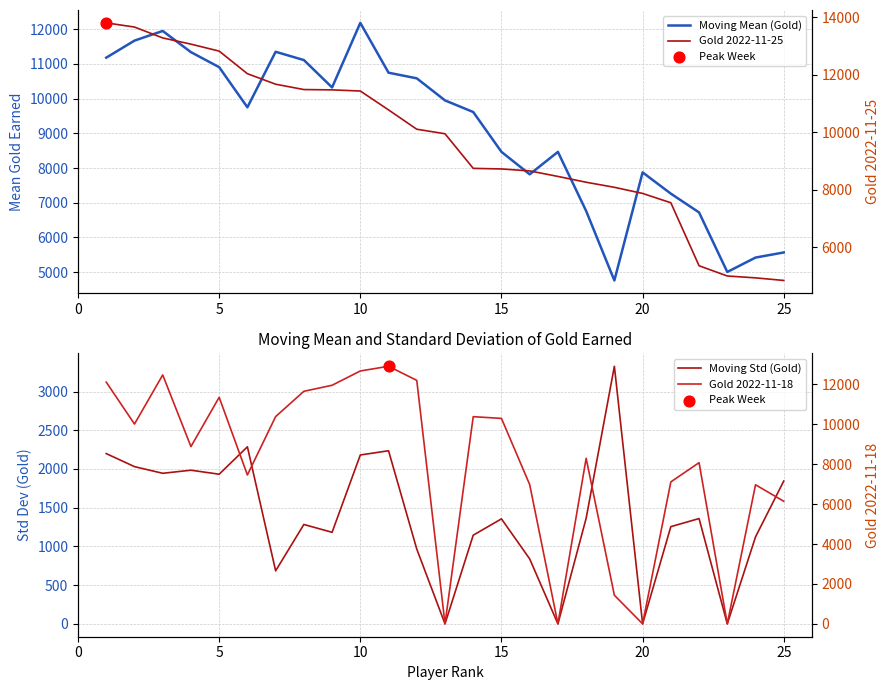

What are all the series names shown in the legend?

Moving Mean (Gold), Moving Std (Gold), Gold 2022-11-25, Gold 2022-11-18